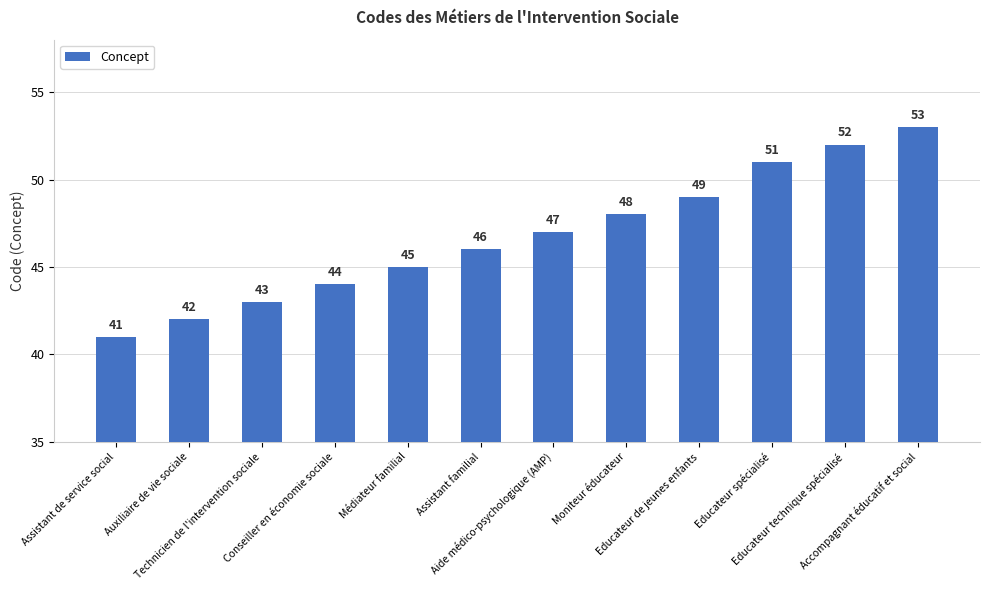

List the labels in order of value, largest first.

Accompagnant éducatif et social, Educateur technique spécialisé, Educateur spécialisé, Educateur de jeunes enfants, Moniteur éducateur, Aide médico-psychologique (AMP), Assistant familial, Médiateur familial, Conseiller en économie sociale, Technicien de l'intervention sociale, Auxiliaire de vie sociale, Assistant de service social